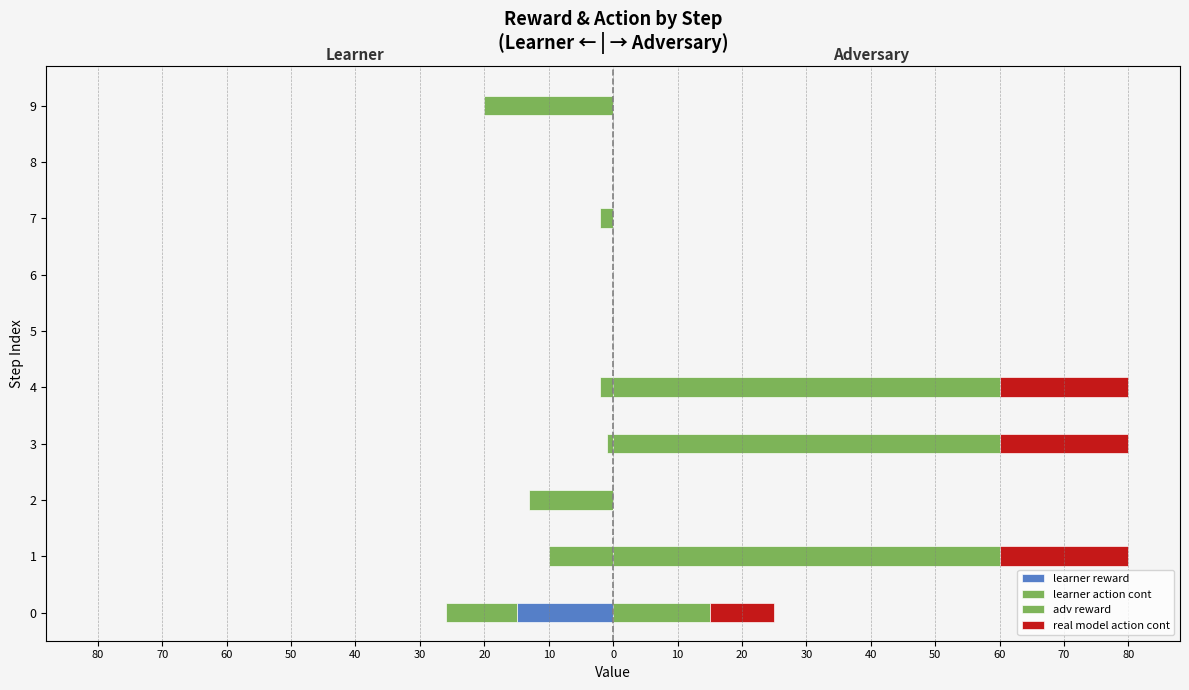

Which series has the largest total across all categories?

adv reward